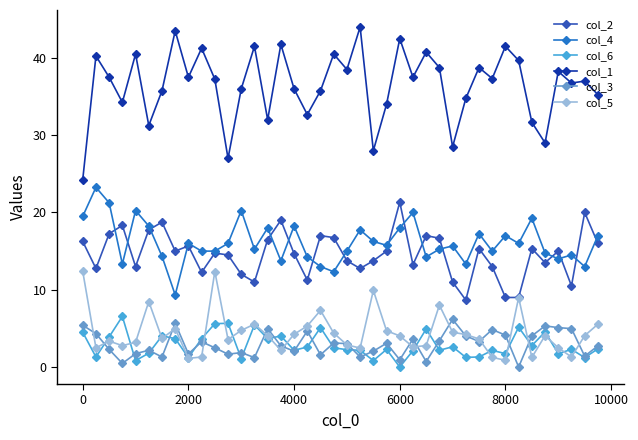

True or false: col_1 has more than 2 points higher than both neighbors.

True